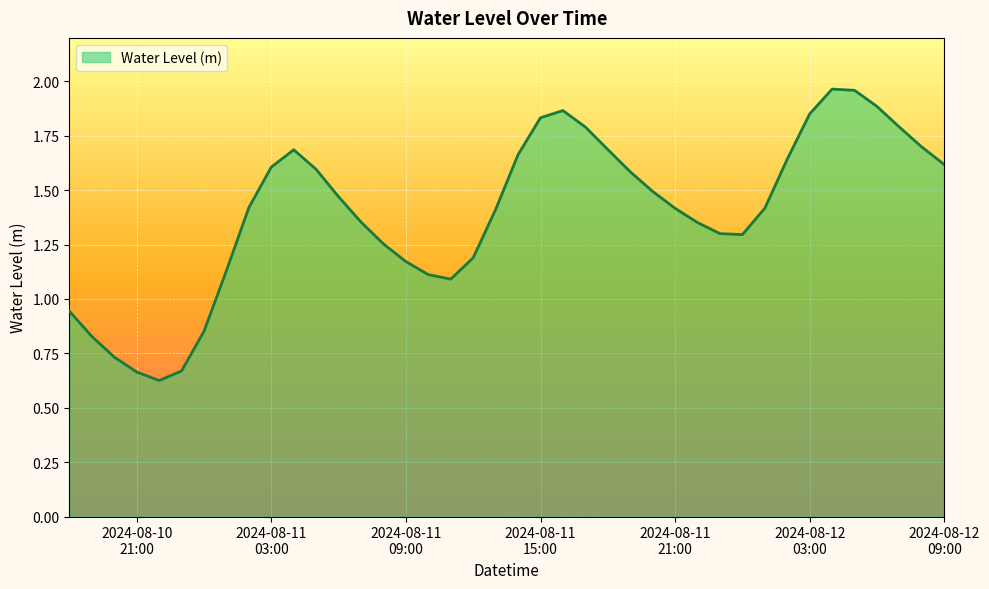

Count the number of data series in this chart.

1